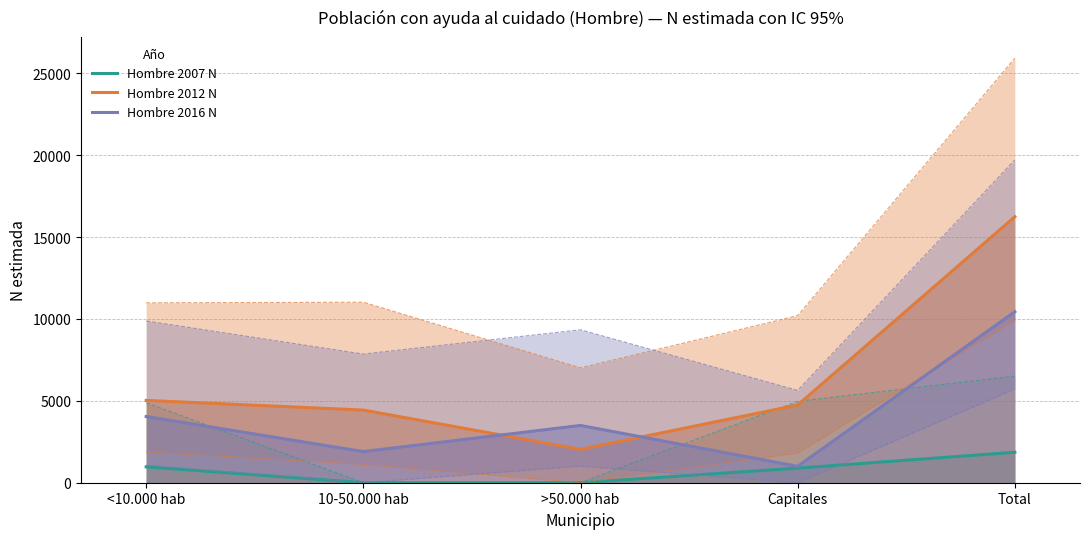

What is the sum of all Hombre 2016 N values?

20880